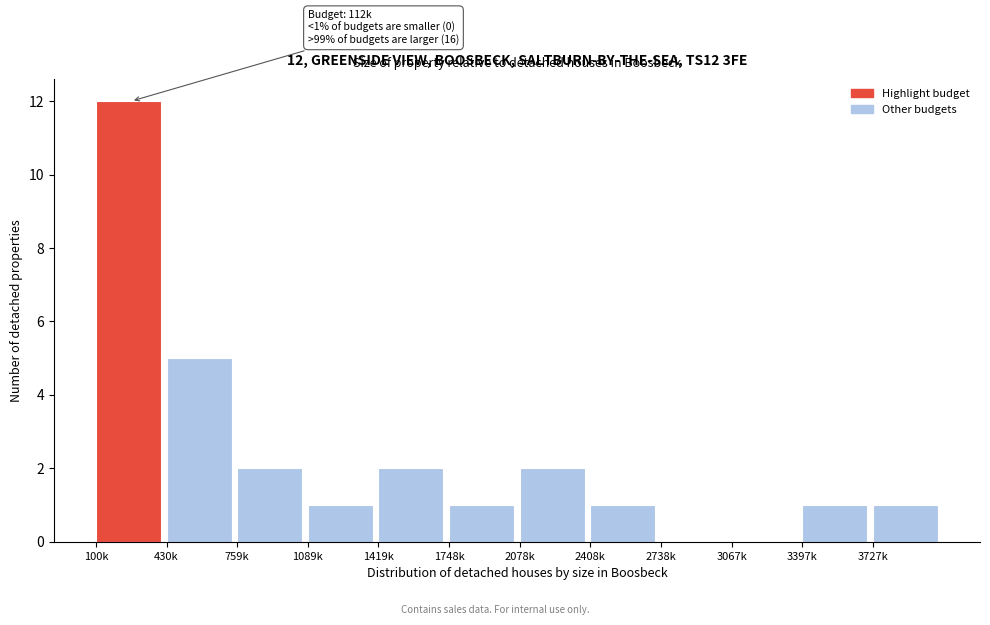

Reading left to right, what are all the values shown in this chart?

100k=12	430k=5	759k=2	1089k=1	1419k=2	1748k=1	2078k=2	2408k=1	2738k=0	3067k=0	3397k=1	3727k=1